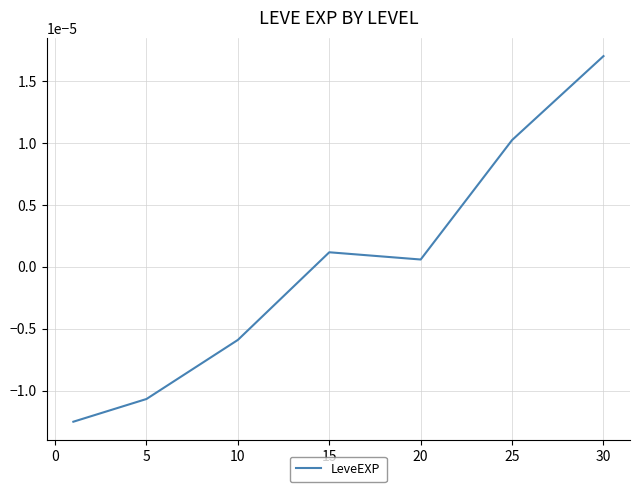

True or false: the data has more than 2 interior local peaks.

False